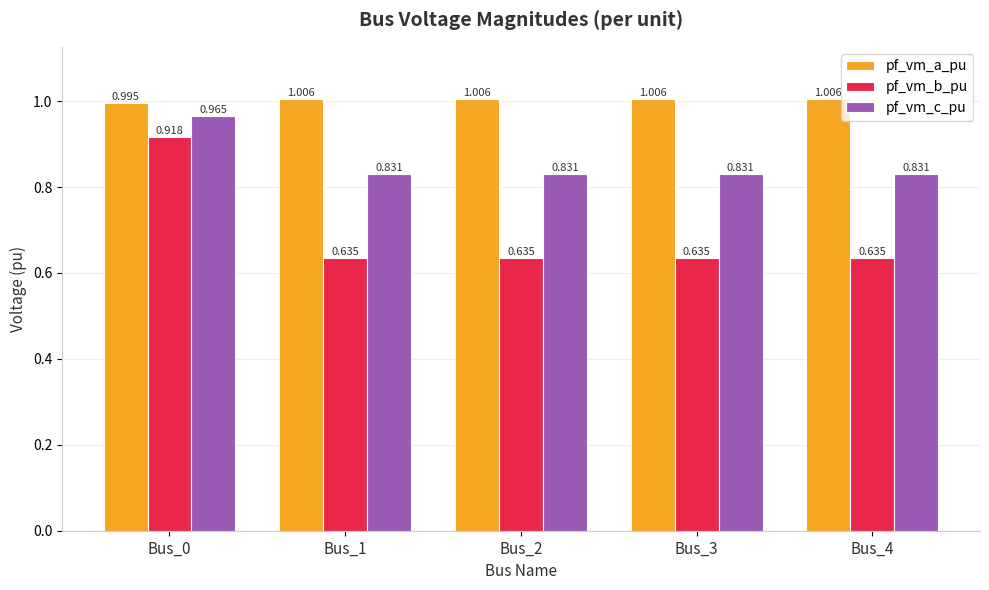

How many bars are there in total?

15